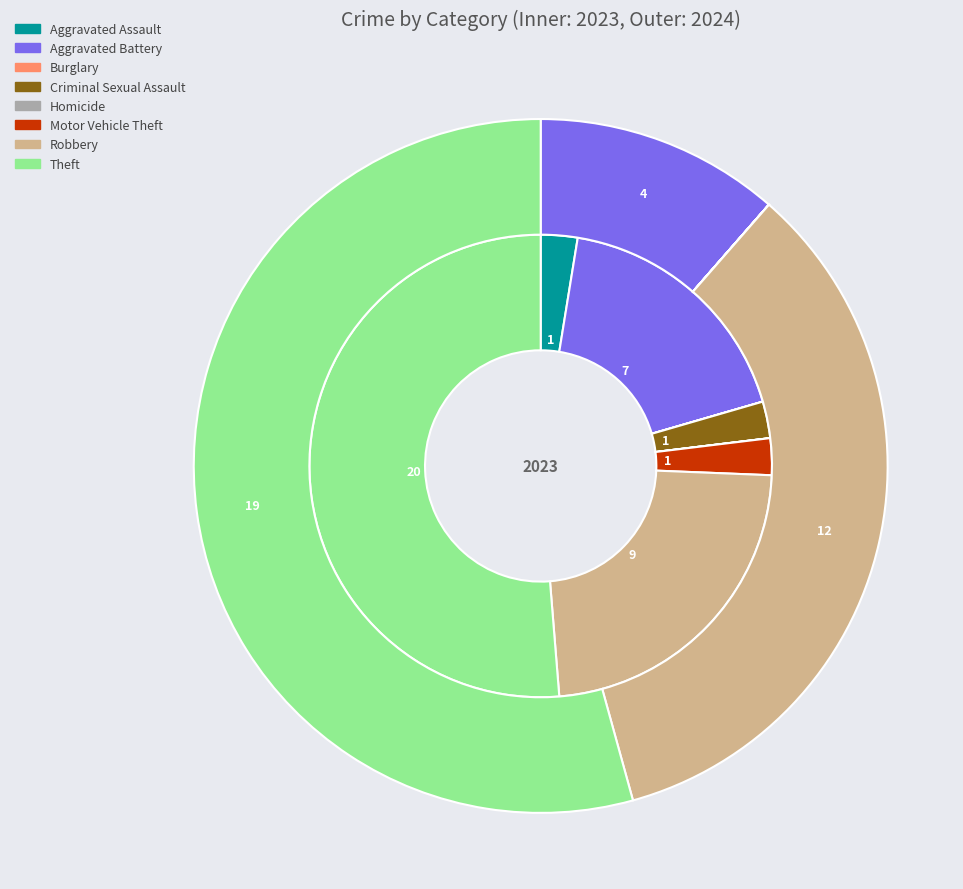

To the nearest percent, what is the combined percentage of 6 and values_2023?

26%